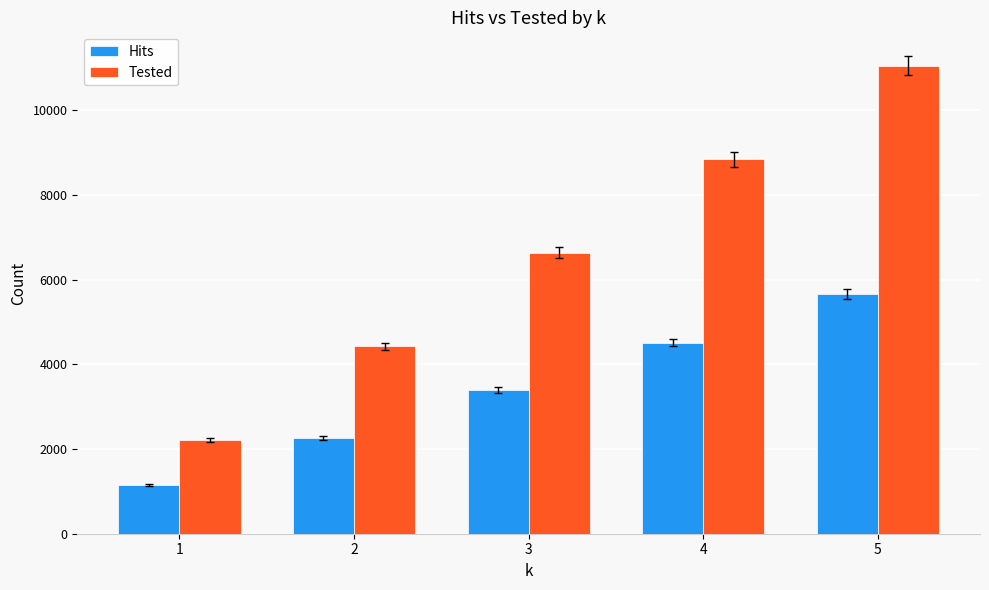

Which series changed the most between 1 and 4?

Tested